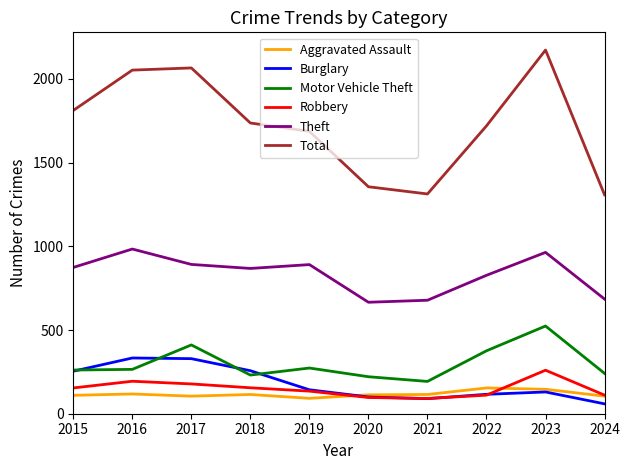

What is the total value across all series at 2017?

3981